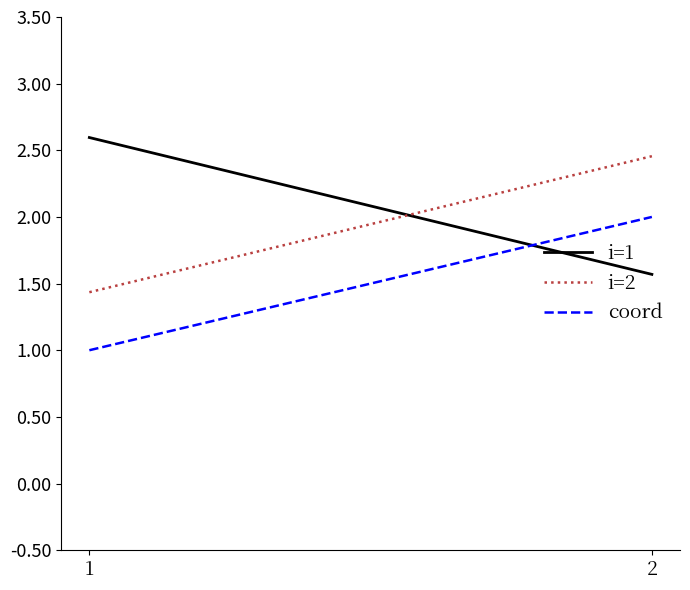

How many values in the i=2 series exceed 2?

1